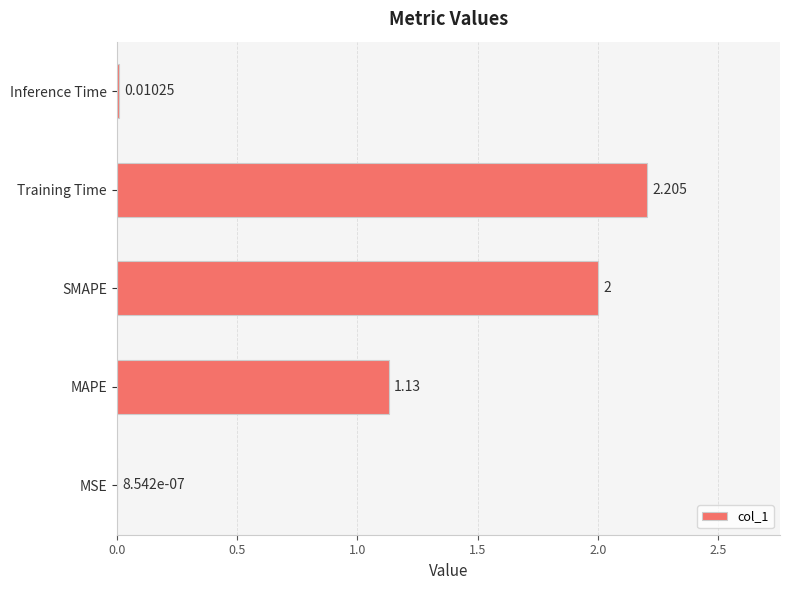

Which category has the highest value across all series?

Training Time